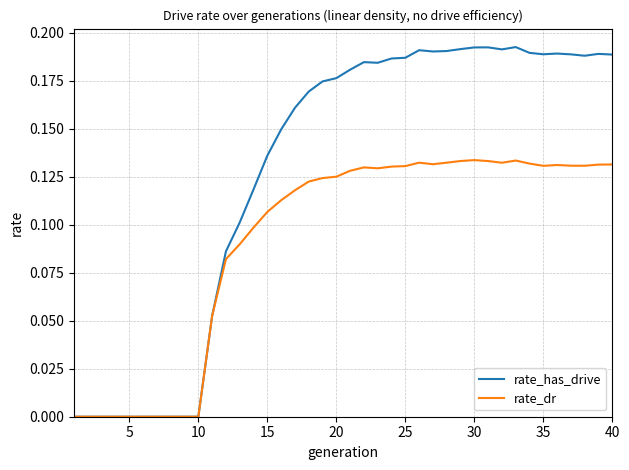

Which series has the largest range (max minus min)?

rate_has_drive